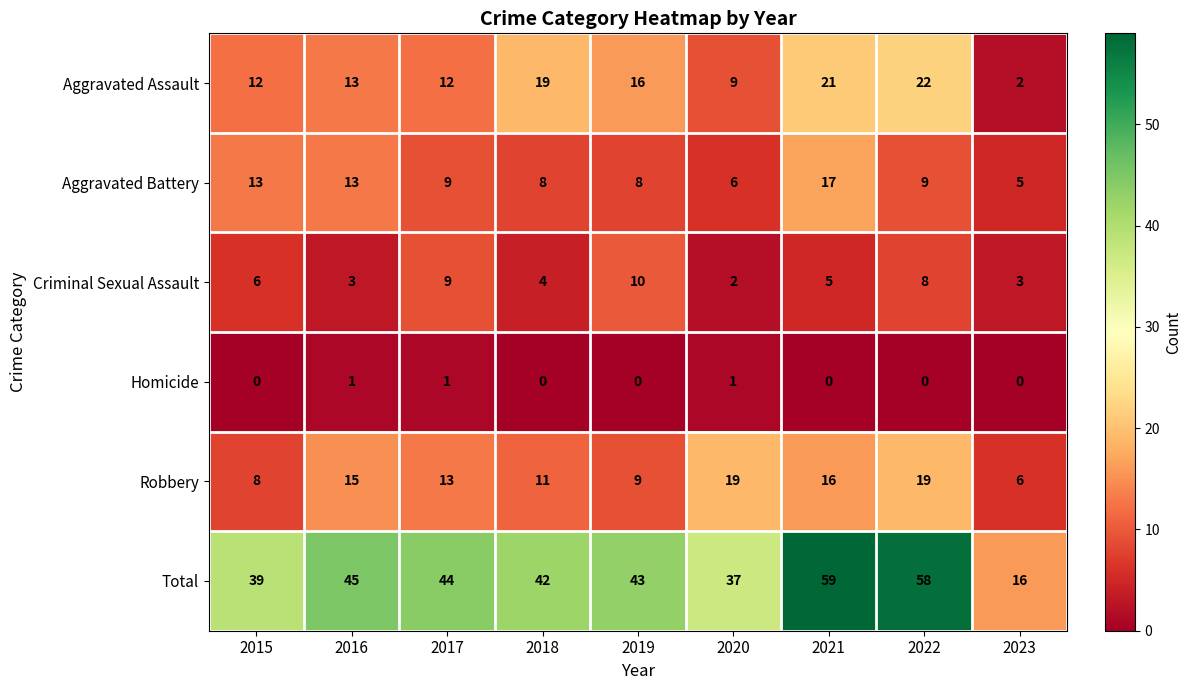

Which label corresponds to the largest value in the chart?

2021